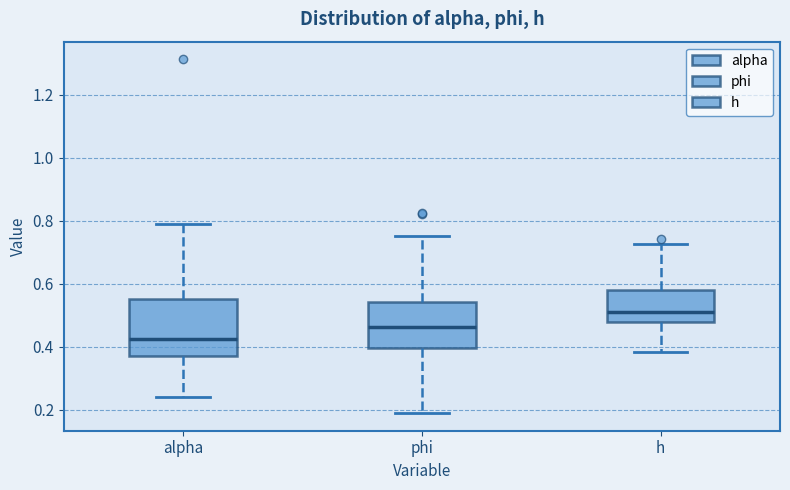

Where is the upper edge of the box for phi on the y-axis? The values are not printed on the chart, so give them approximately, as read against the axis.

0.54